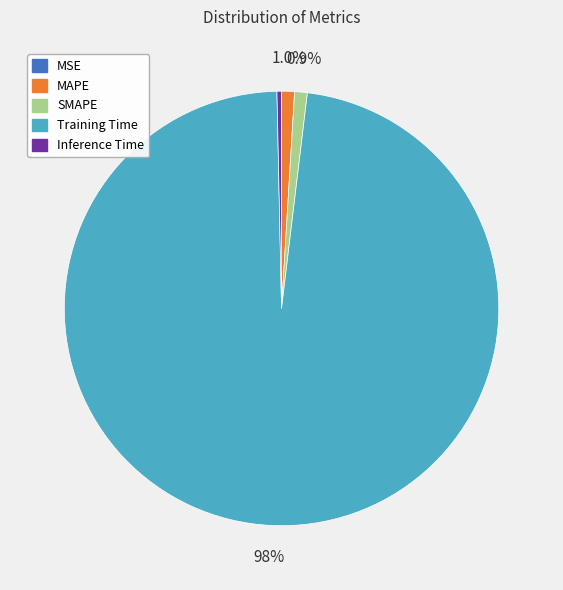

Which slice is the largest?

Training Time